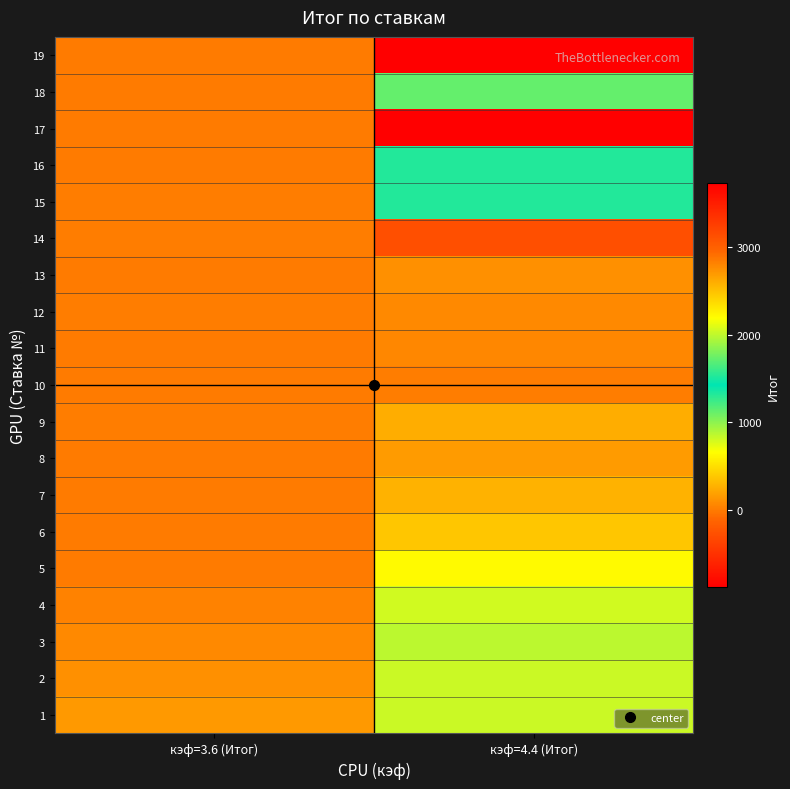

Reading right to left, what are all the values shown in this chart?

1: кэф=4.4 (Итог)=820.0	кэф=3.6 (Итог)=156.0
2: кэф=4.4 (Итог)=820.0	кэф=3.6 (Итог)=109.0
3: кэф=4.4 (Итог)=860.0	кэф=3.6 (Итог)=70.0
4: кэф=4.4 (Итог)=800.0	кэф=3.6 (Итог)=34.0
5: кэф=4.4 (Итог)=640.0	кэф=3.6 (Итог)=1.2
6: кэф=4.4 (Итог)=380.0	кэф=3.6 (Итог)=1.0
7: кэф=4.4 (Итог)=275.0	кэф=3.6 (Итог)=2.0
8: кэф=4.4 (Итог)=165.0	кэф=3.6 (Итог)=2.8
9: кэф=4.4 (Итог)=255.0	кэф=3.6 (Итог)=9.0
10: кэф=4.4 (Итог)=12.0	кэф=3.6 (Итог)=2.2
11: кэф=4.4 (Итог)=60.0	кэф=3.6 (Итог)=2.2
12: кэф=4.4 (Итог)=73.0	кэф=3.6 (Итог)=5.8
13: кэф=4.4 (Итог)=105.0	кэф=3.6 (Итог)=5.0
14: кэф=4.4 (Итог)=-275.0	кэф=3.6 (Итог)=6.0
15: кэф=4.4 (Итог)=1525.0	кэф=3.6 (Итог)=7.0
16: кэф=4.4 (Итог)=1325.0	кэф=3.6 (Итог)=4.0
17: кэф=4.4 (Итог)=-875.0	кэф=3.6 (Итог)=-1.0
18: кэф=4.4 (Итог)=1725.0	кэф=3.6 (Итог)=4.0
19: кэф=4.4 (Итог)=3725.0	кэф=3.6 (Итог)=4.0